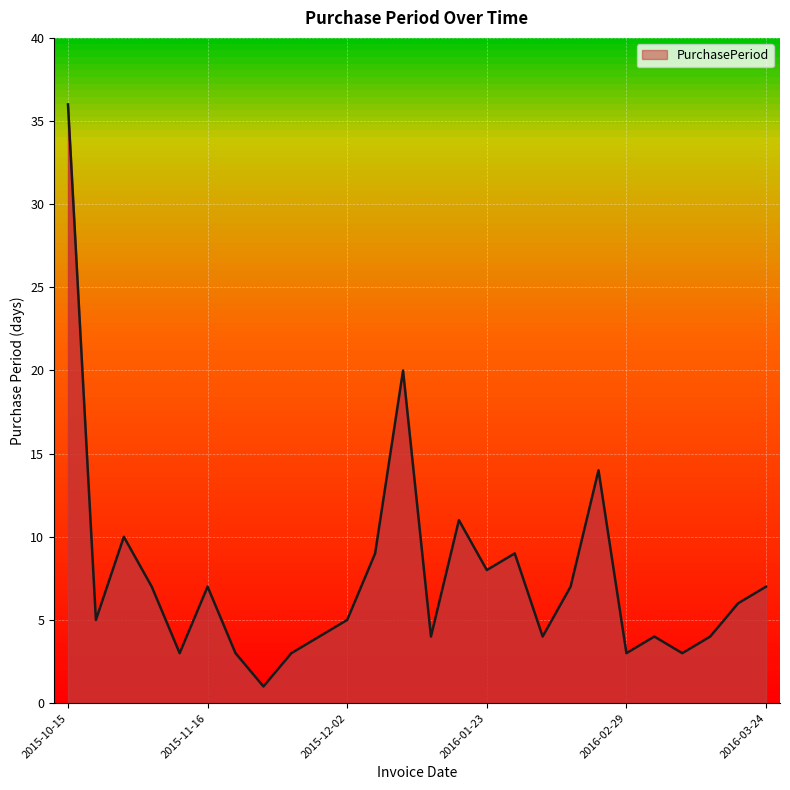

What is the maximum value shown in the chart?

36